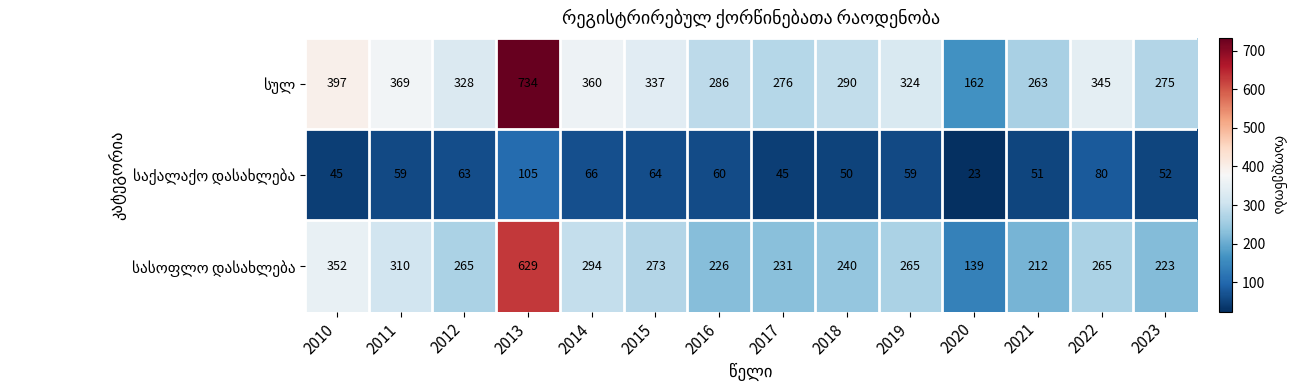

What is the difference between the highest and lowest values at 2023?

223